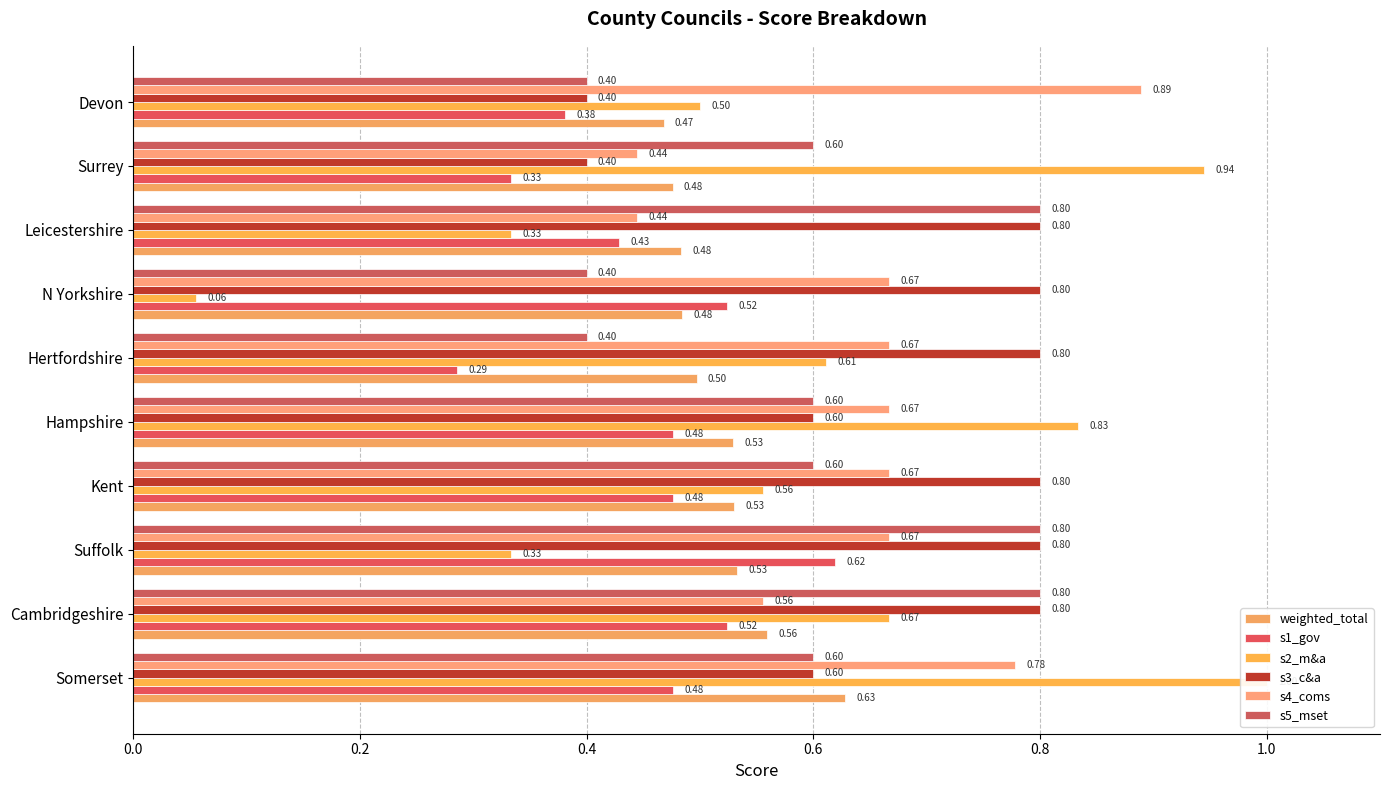

What is the total value across all series at Kent?

3.6